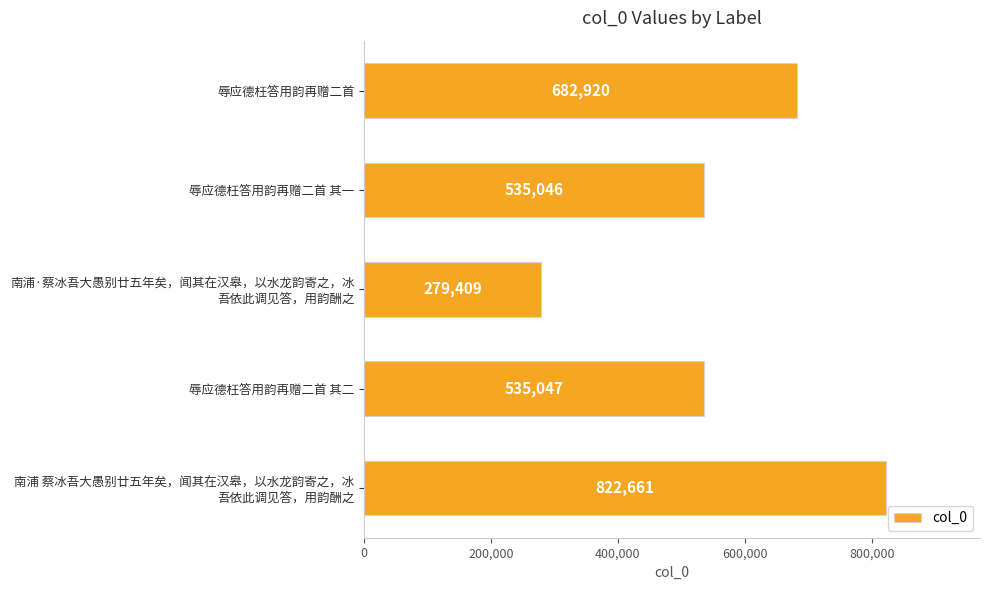

Count the number of data series in this chart.

1